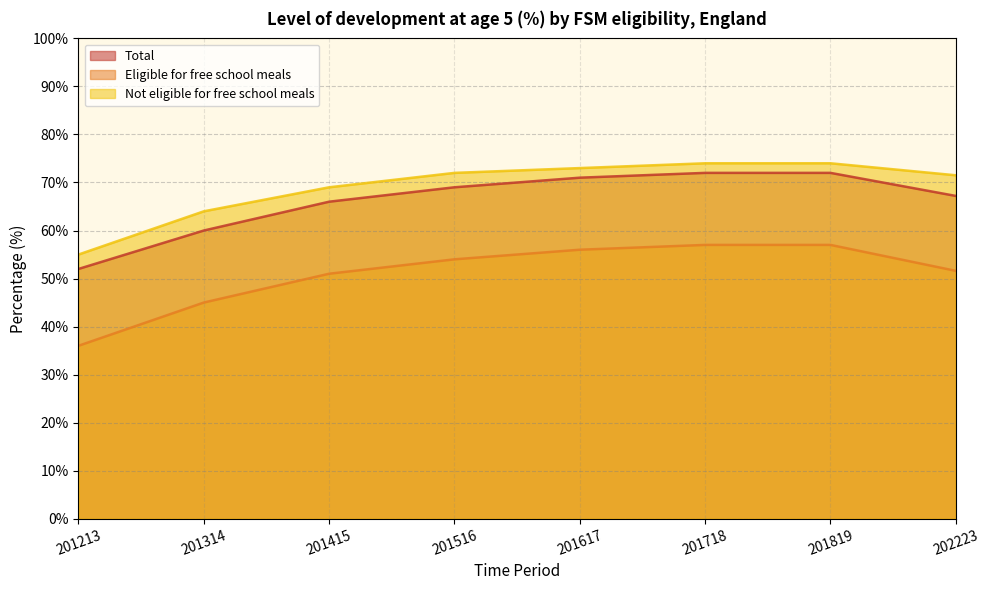

True or false: Eligible for free school meals has more than 0 points higher than both neighbors.

False